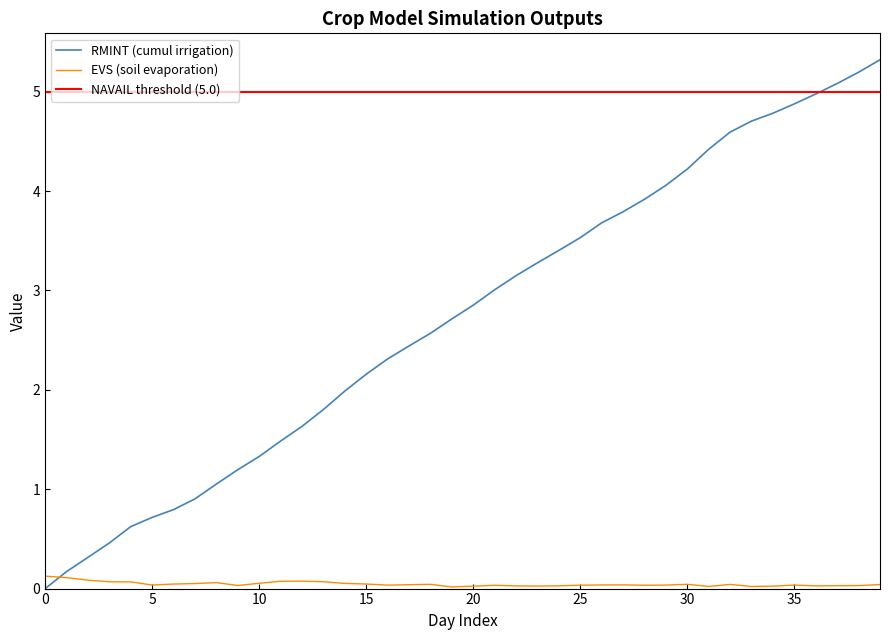

Rank the series by their average value, from lowest to highest.

EVS, RMINT